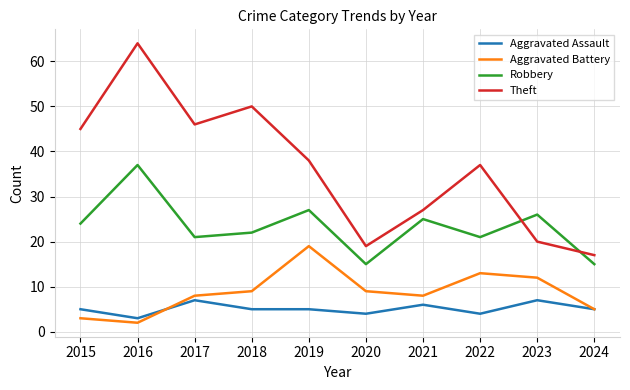

What is the lowest value of the Aggravated Battery series?

2